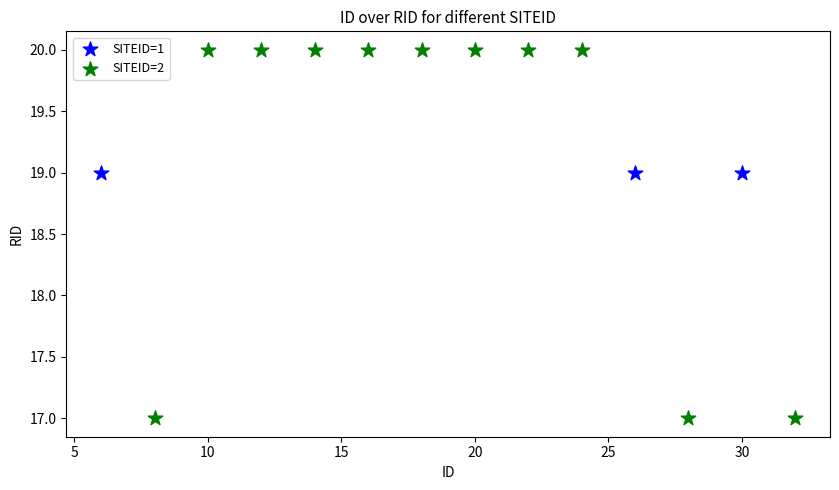

Which series contains the lowest Y value?

SITEID=2